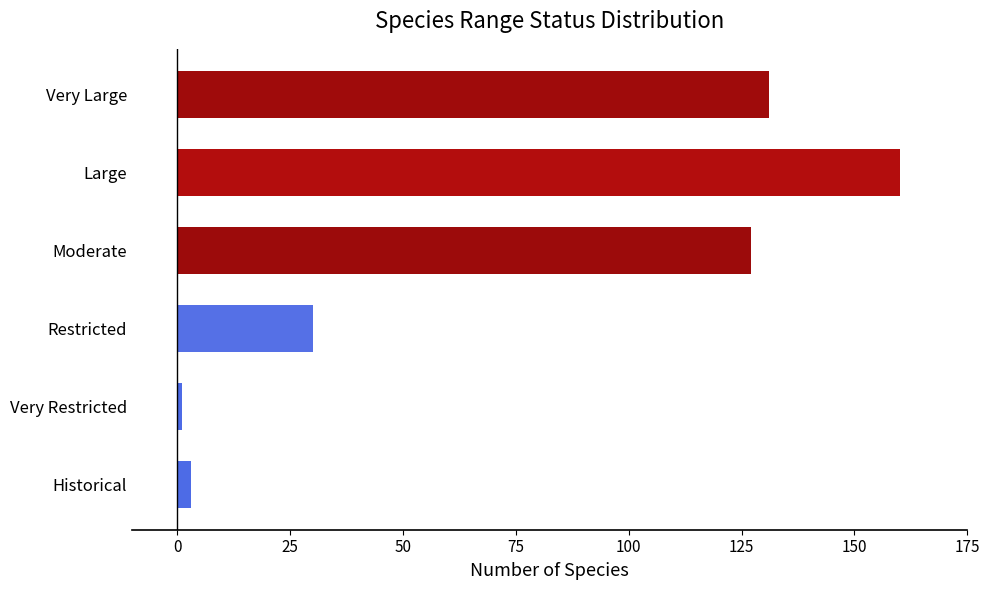

What is the maximum value shown in the chart?

160